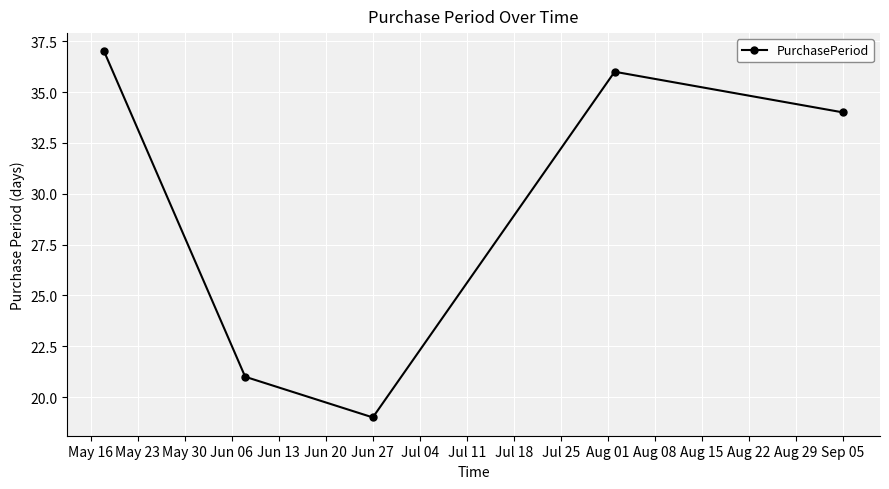

What is the maximum value shown in the chart?

37